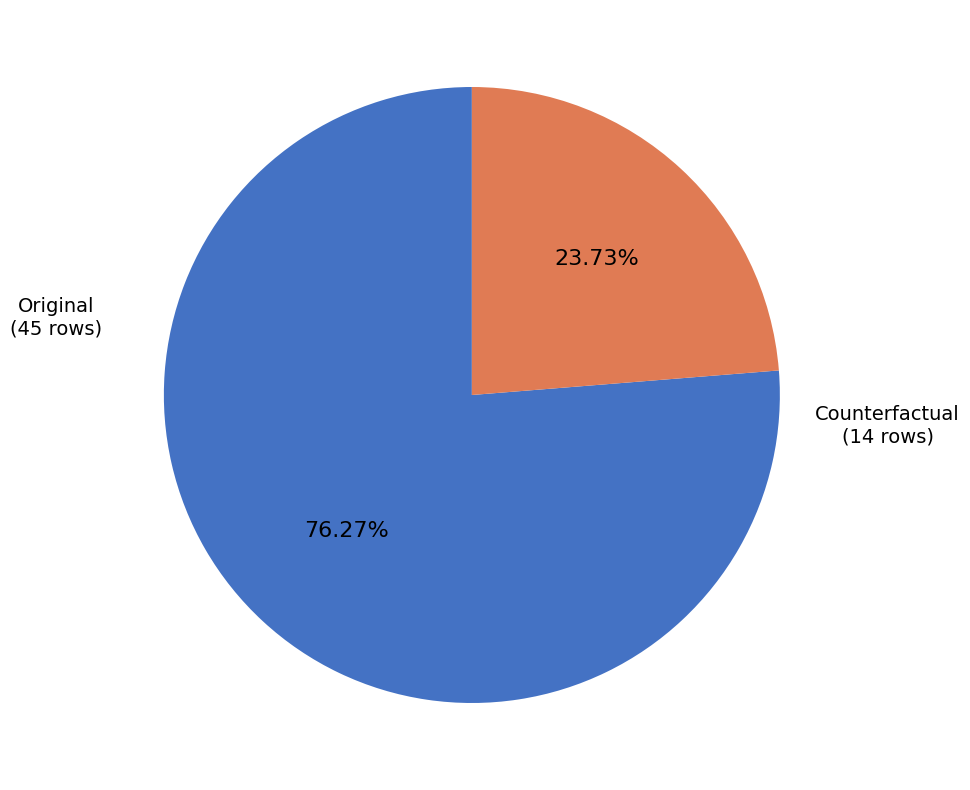

Is there any slice that represents more than half of the pie?

Yes